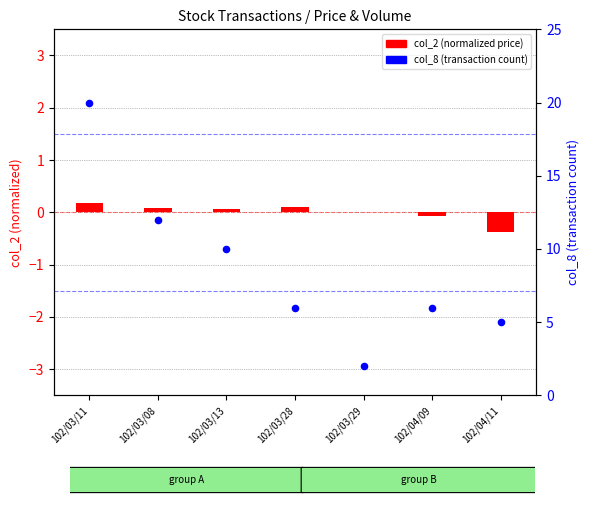

Approximately how many times larger is the value at 102/03/08 compared to 102/03/28?

2.0